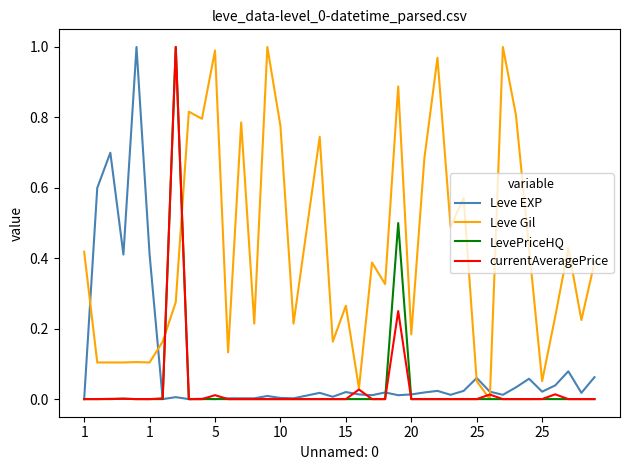

Which series has the largest total across all categories?

Leve Gil